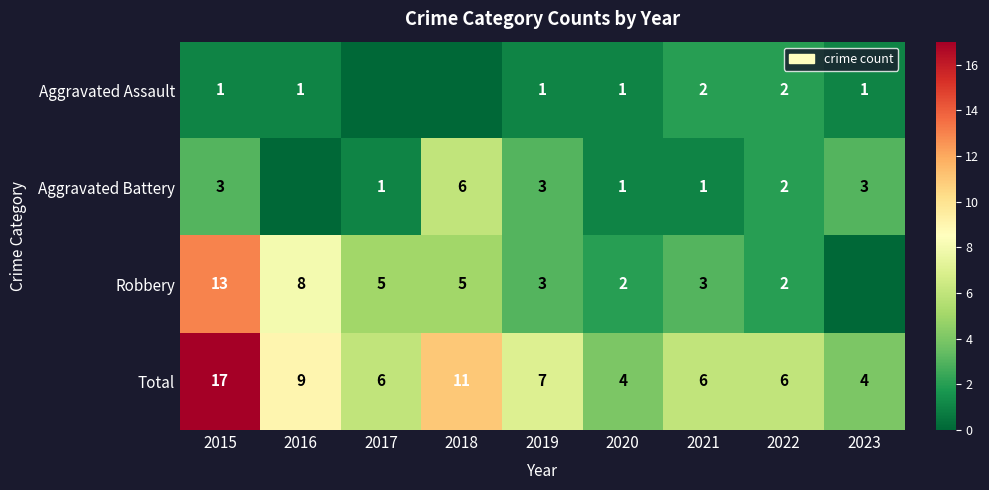

What is the difference between the highest and lowest values at 2021?

5